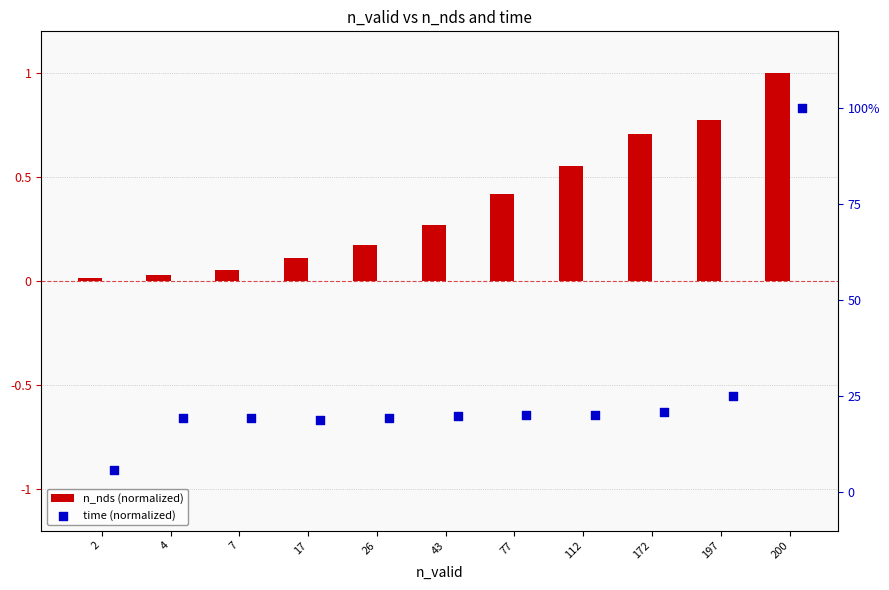

Which series has the largest total across all categories?

n_nds (normalized)